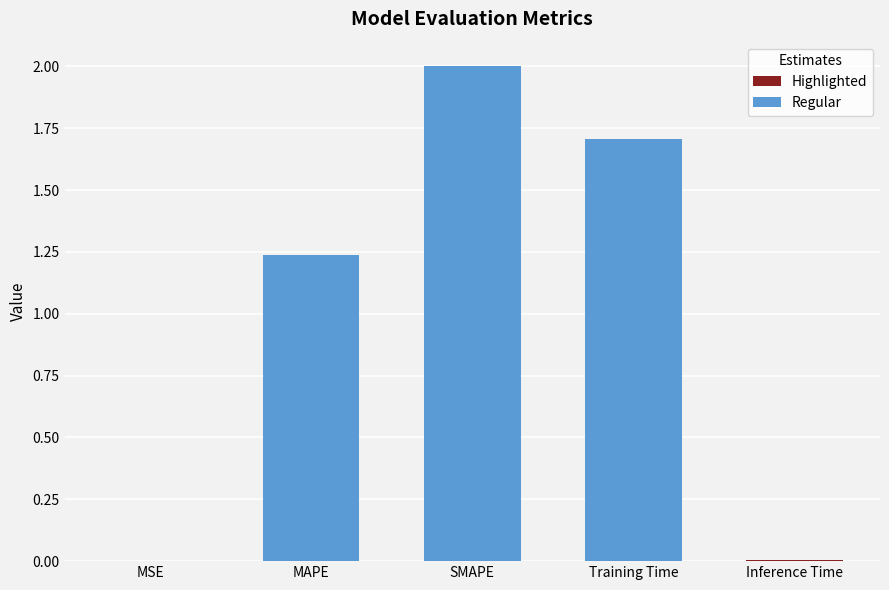

At which category does the chart reach its peak across all series?

SMAPE